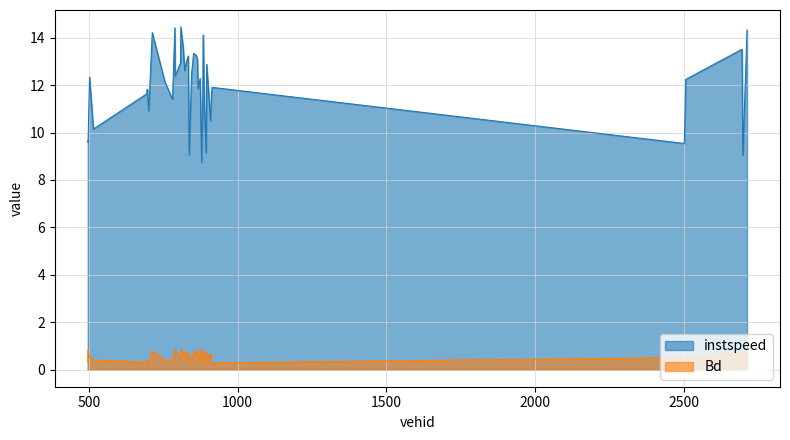

How many data points does each series have?

40